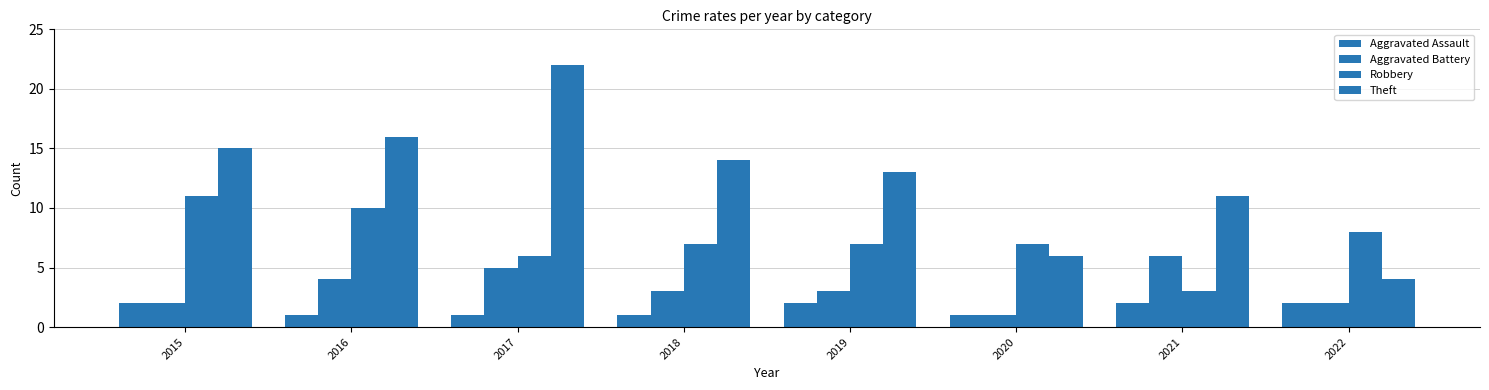

How many categories are shown in the chart?

8